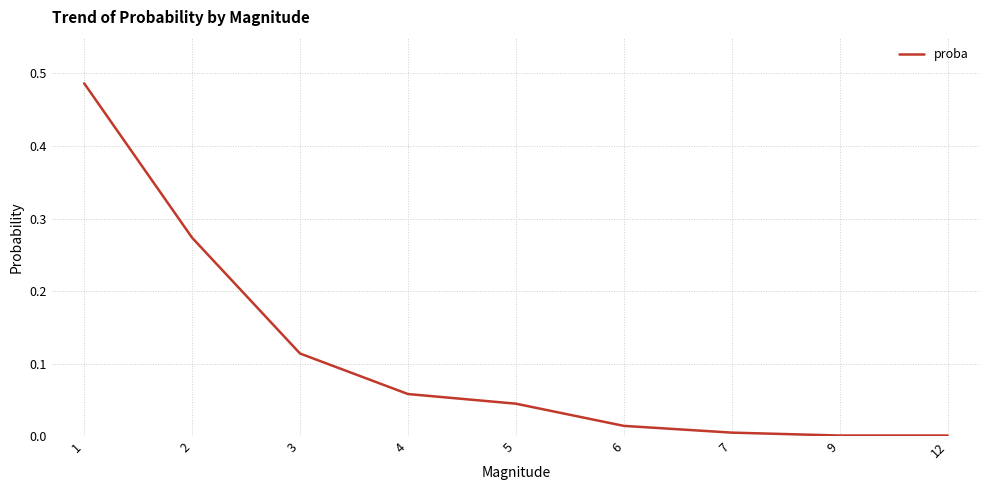

What is the change in value from 2 to 3?

-0.2